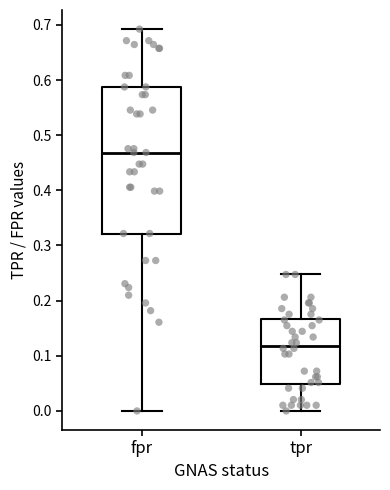

Where does the median line of the box for fpr sit on the y-axis? The values are not printed on the chart, so give them approximately, as read against the axis.

0.47